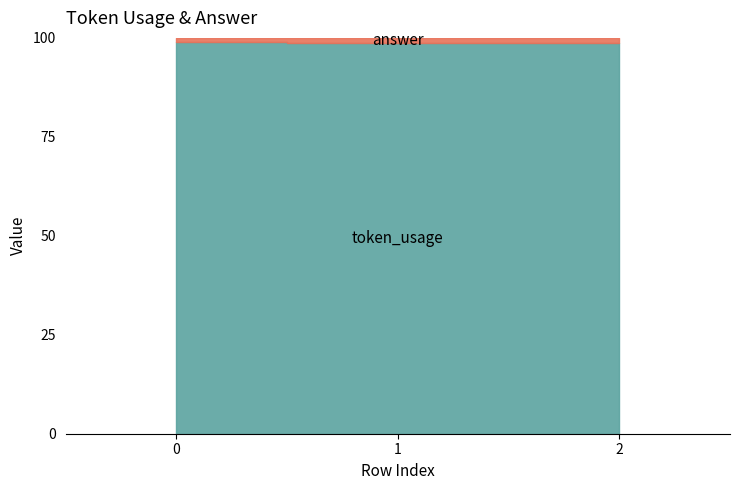

At which label is token_usage closest to 82?

2